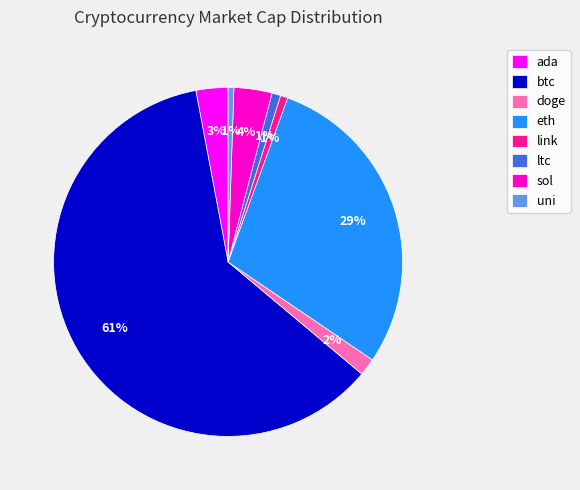

To the nearest percent, what is the combined percentage of btc and sol?

64%